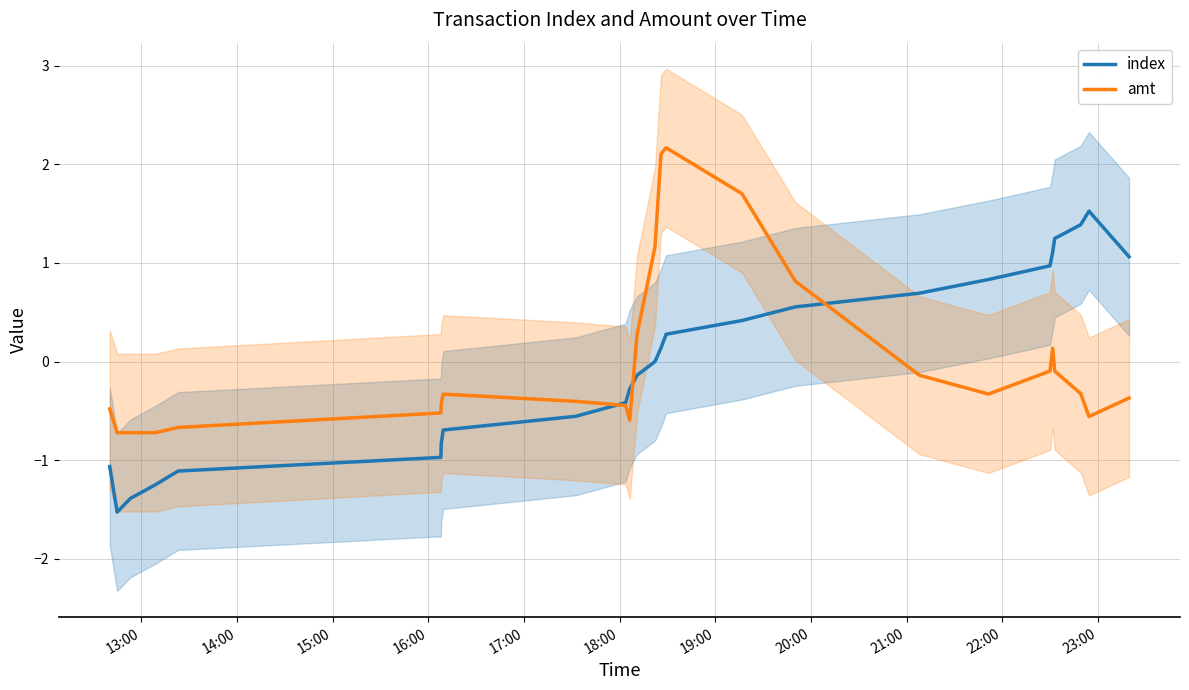

List the series in order of their peak value, highest first.

amt, index